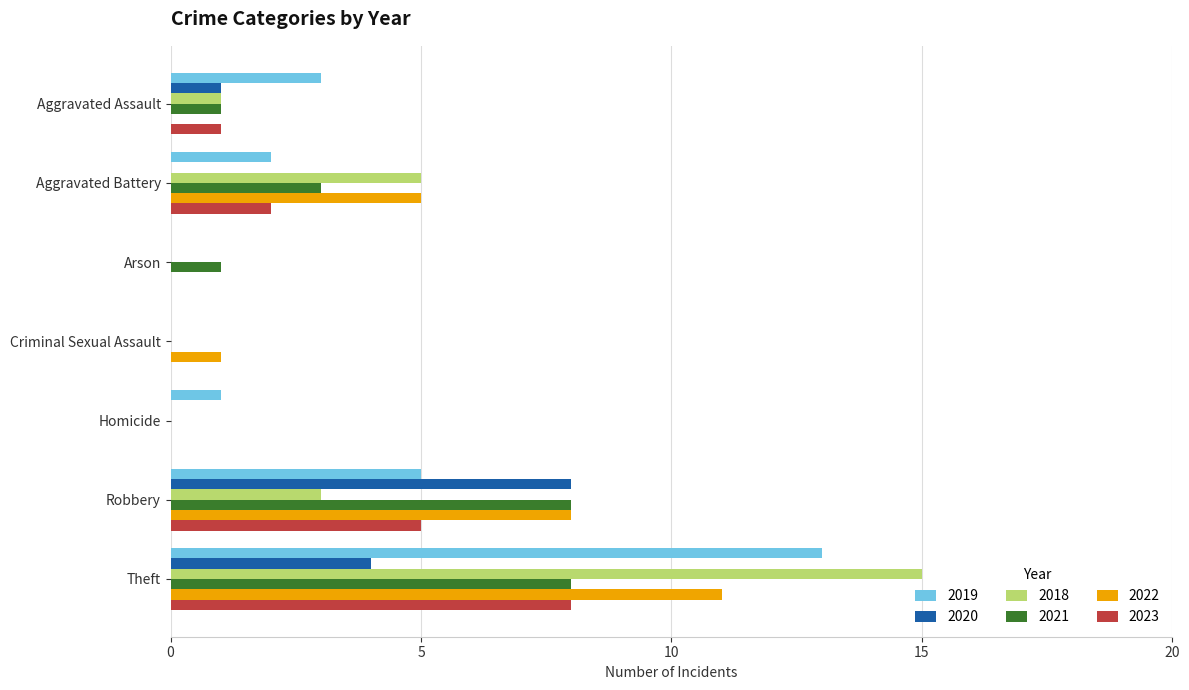

The 2020 series shows 2 at Theft. True or false?

False